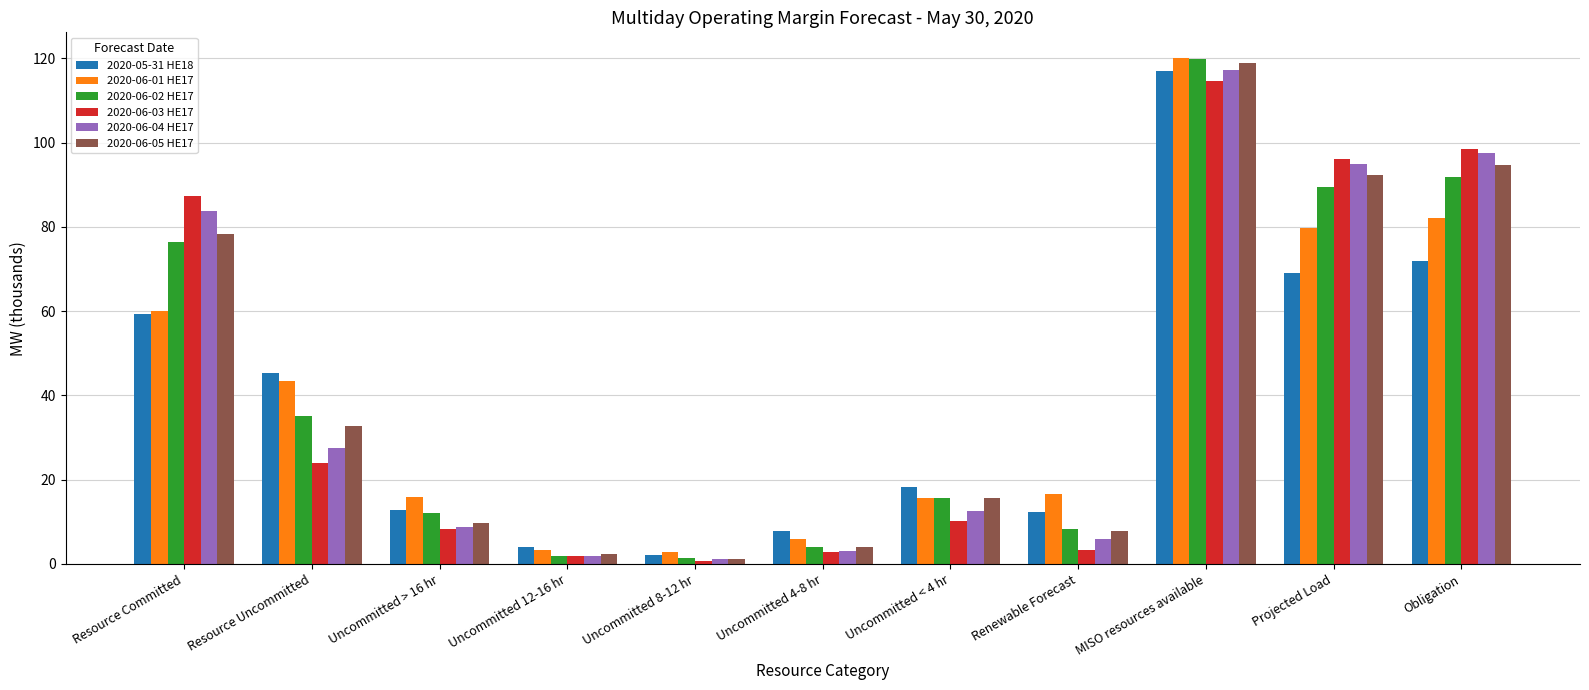

Is the value of 2020-05-31 HE18 at Resource Committed greater than the value of 2020-06-04 HE17 at Uncommitted > 16 hr?

Yes